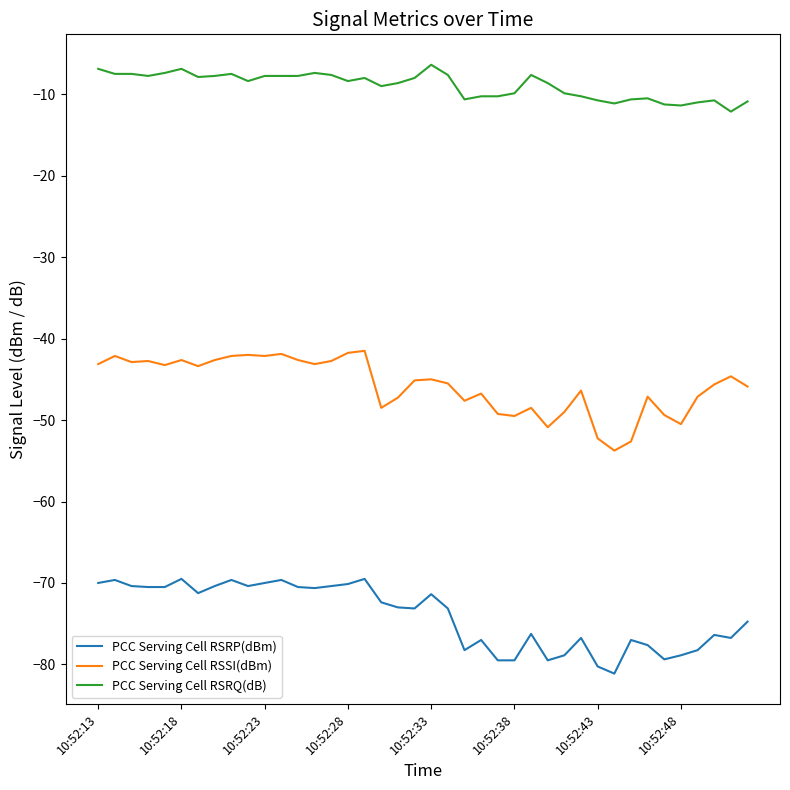

Which series has the largest range (max minus min)?

PCC Serving Cell RSSI(dBm)